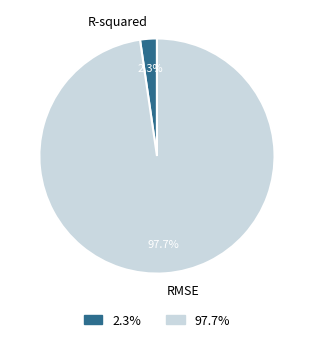

How much of the chart is everything except RMSE?

2.3%